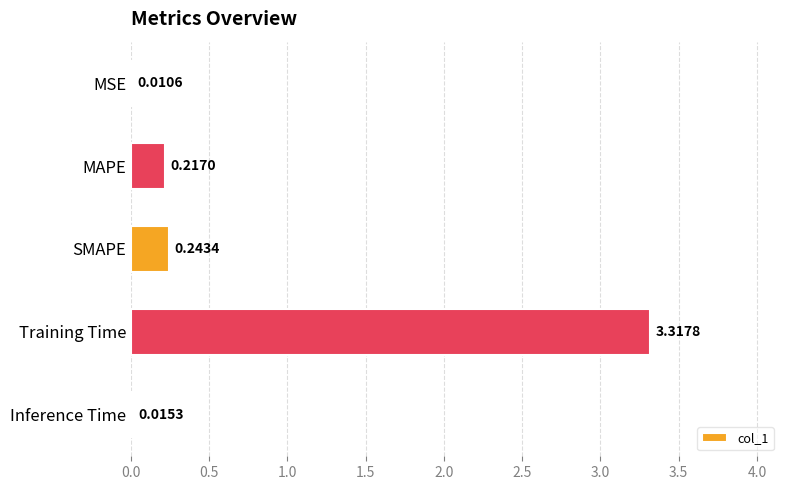

What is the sum of all values?

3.8